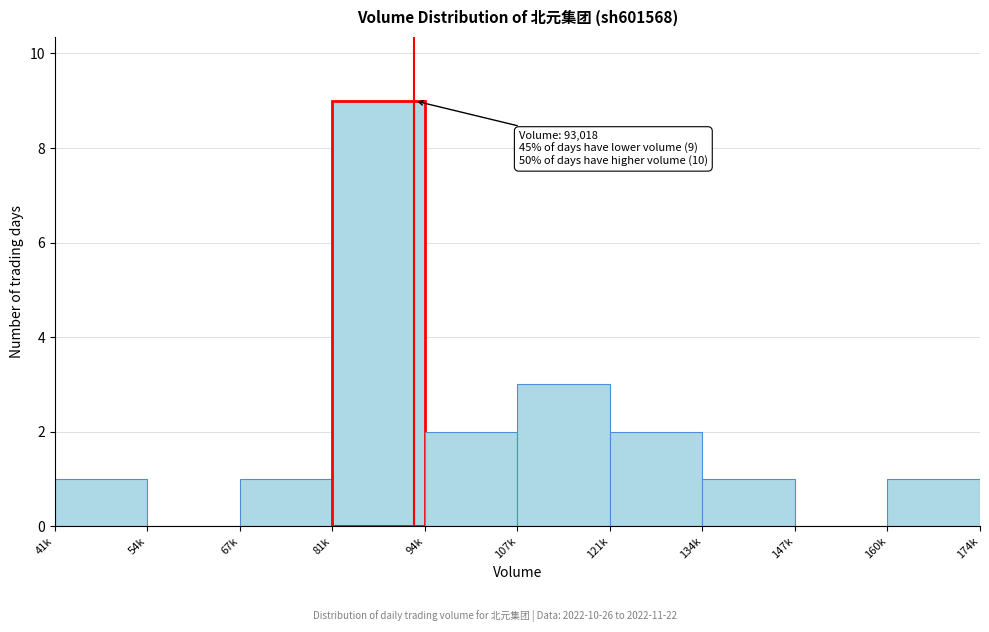

Reading left to right, list all the values displayed in this chart.

41k=1	54k=0	67k=1	81k=9	94k=2	107k=3	121k=2	134k=1	147k=0	160k=1